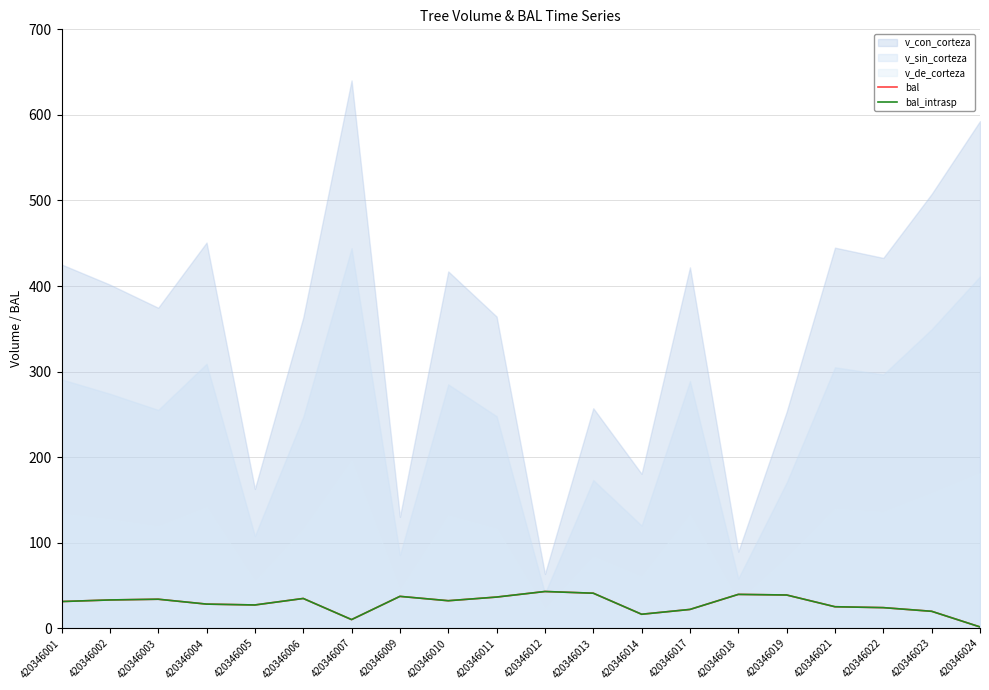

True or false: bal_intrasp and bal cross at least once.

False